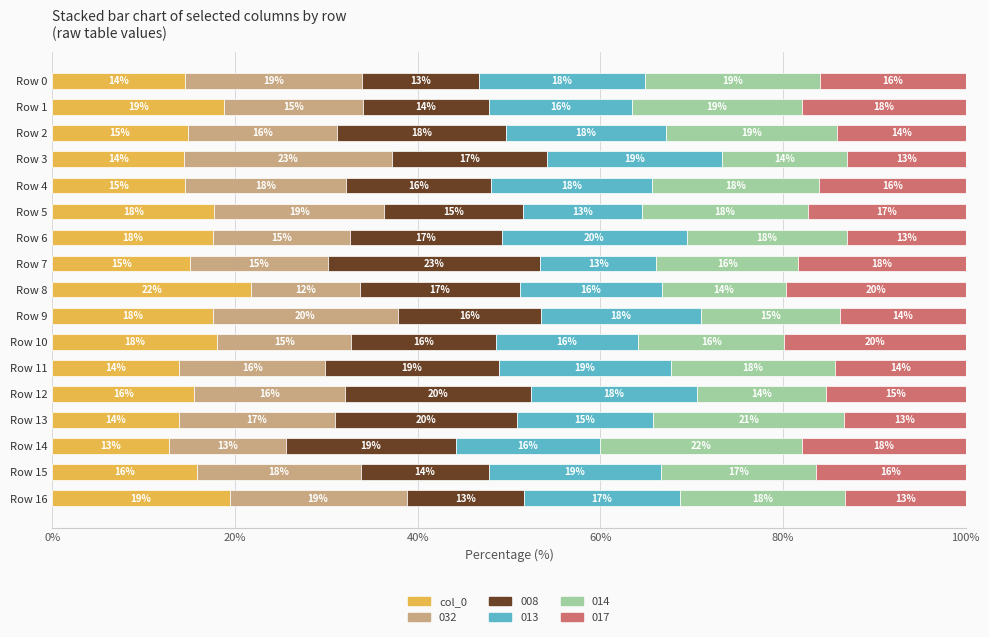

True or false: col_0 has a value of 25.0 at Row 12.

False